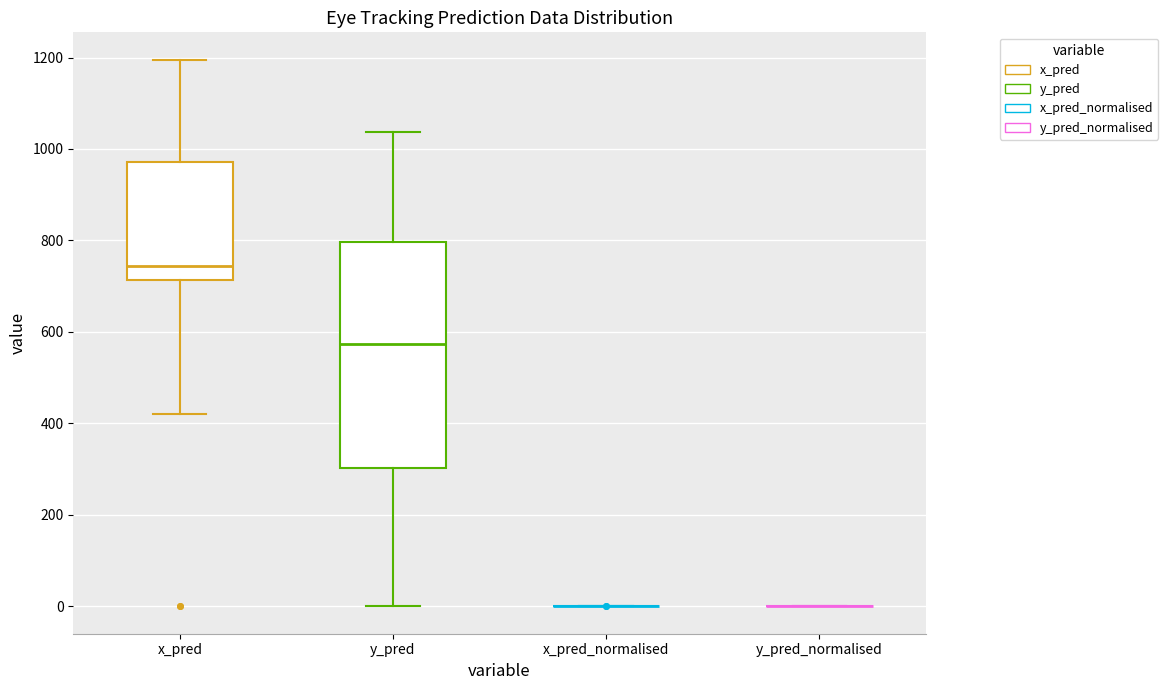

Which box is the tallest, from its lower edge to its upper edge?

y_pred